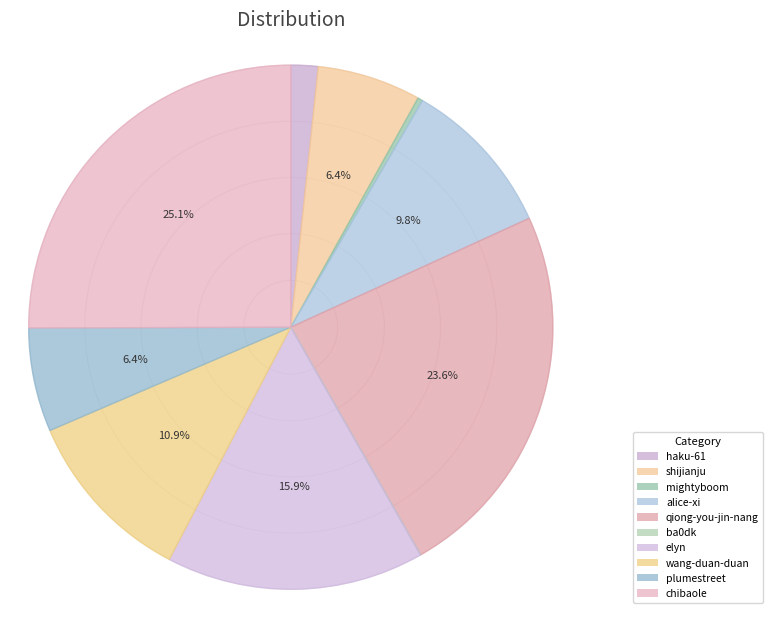

Is there any slice that represents more than half of the pie?

No